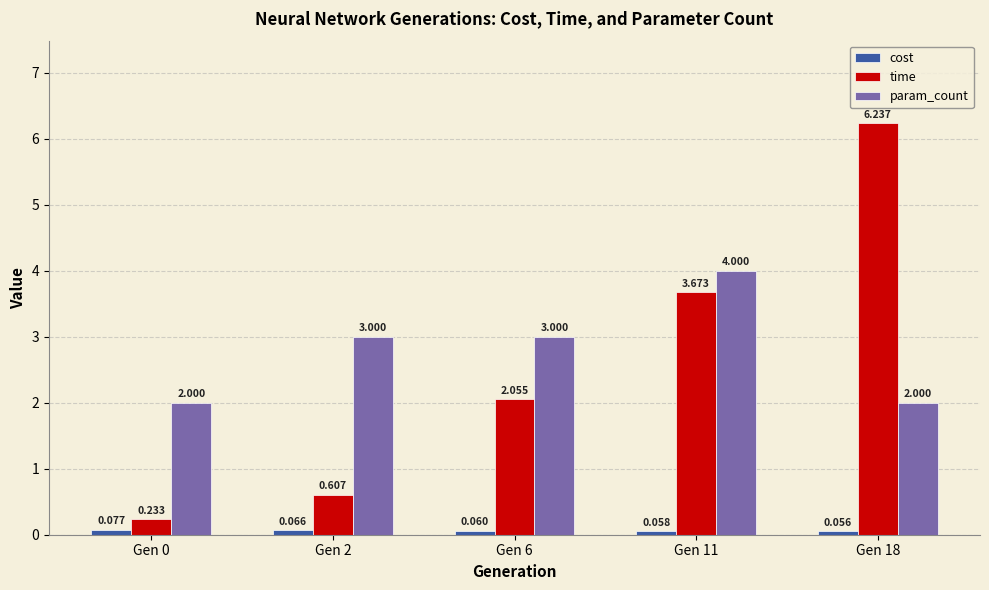

How many series are shown in this chart?

3